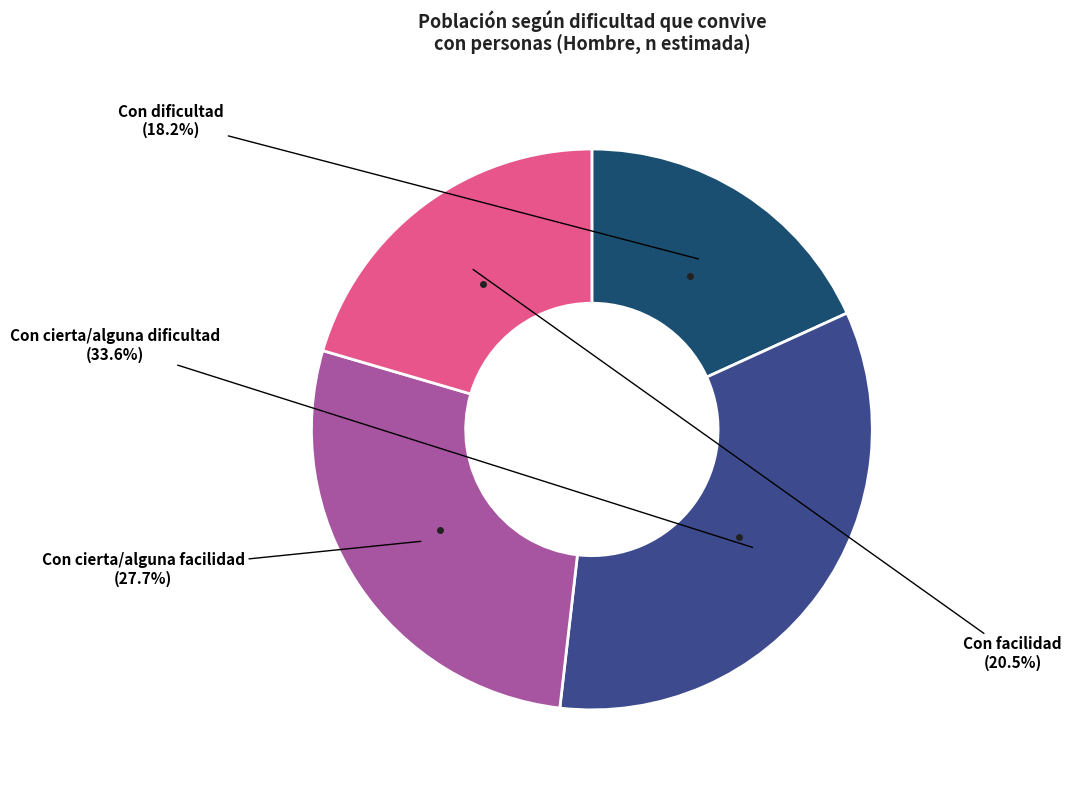

Rank the categories by value from highest to lowest.

Con cierta/alguna dificultad, Con cierta/alguna facilidad, Con facilidad, Con dificultad